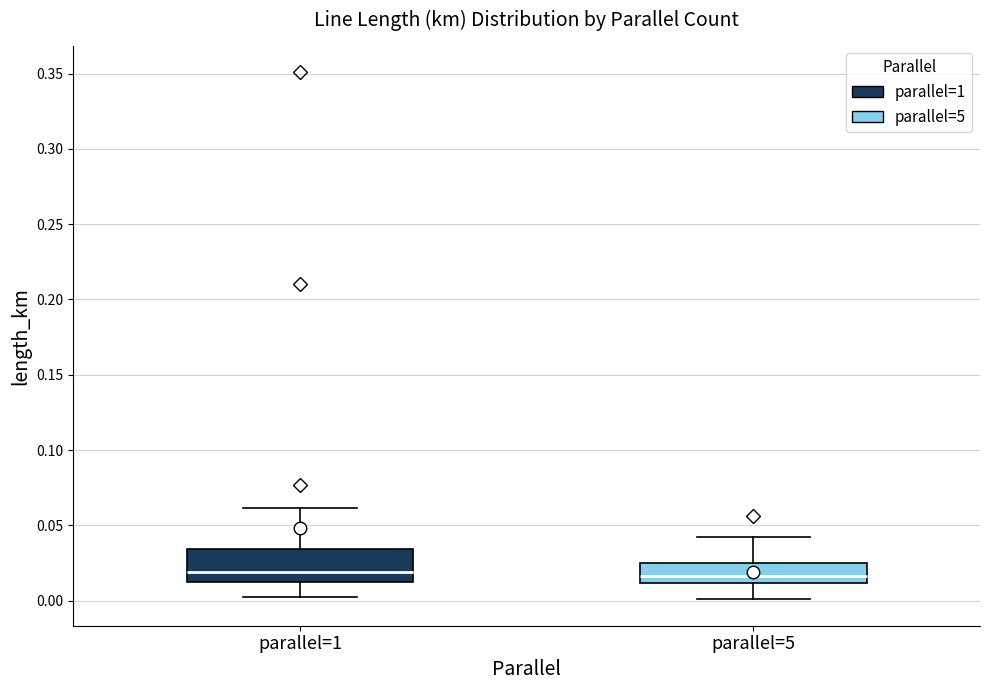

Reading left to right, read every box against the y-axis: the position of its median line, the range the box covers, and the ends of its whiskers. The values are not printed on the chart, so give them approximately, as read against the axis.

parallel=1: median 0.020, box 0.010 to 0.035, whiskers 0.000 to 0.060
parallel=5: median 0.015, box 0.010 to 0.025, whiskers 0.000 to 0.040